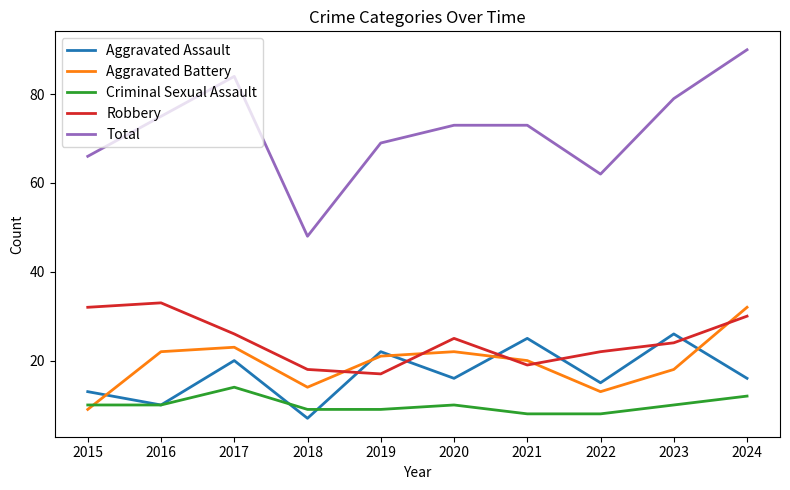

Rank the series by their maximum value, from highest to lowest.

Total, Robbery, Aggravated Battery, Aggravated Assault, Criminal Sexual Assault